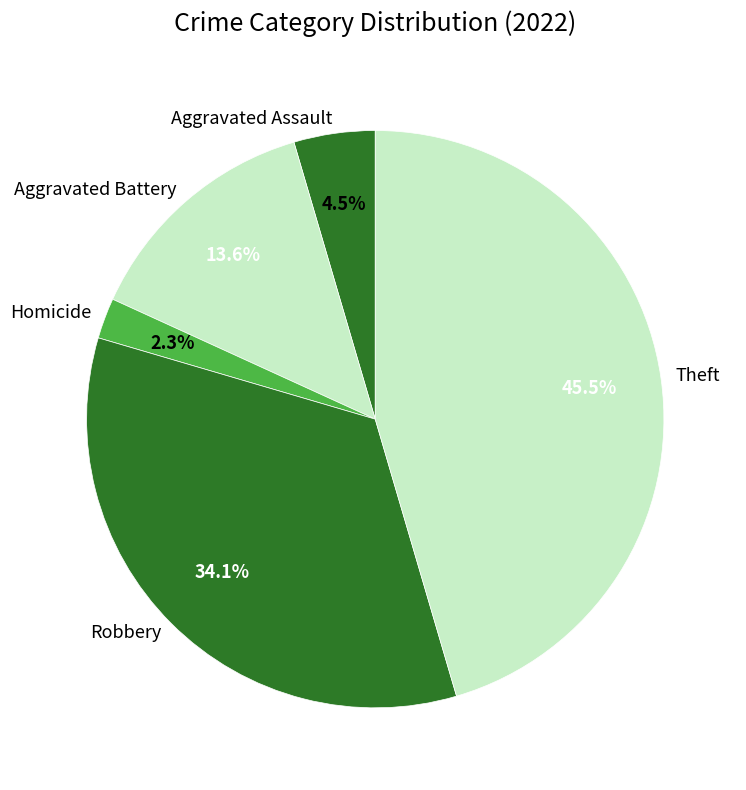

How many slices are in this pie chart?

5